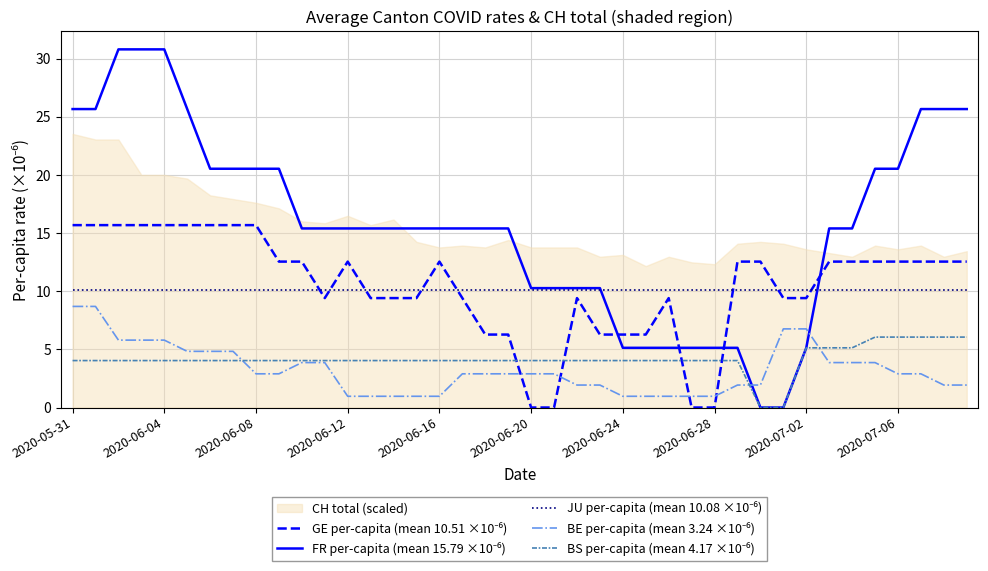

Which category has the highest value in the BE per-capita (mean 3.24 ×10⁻⁶) series?

2020-05-31